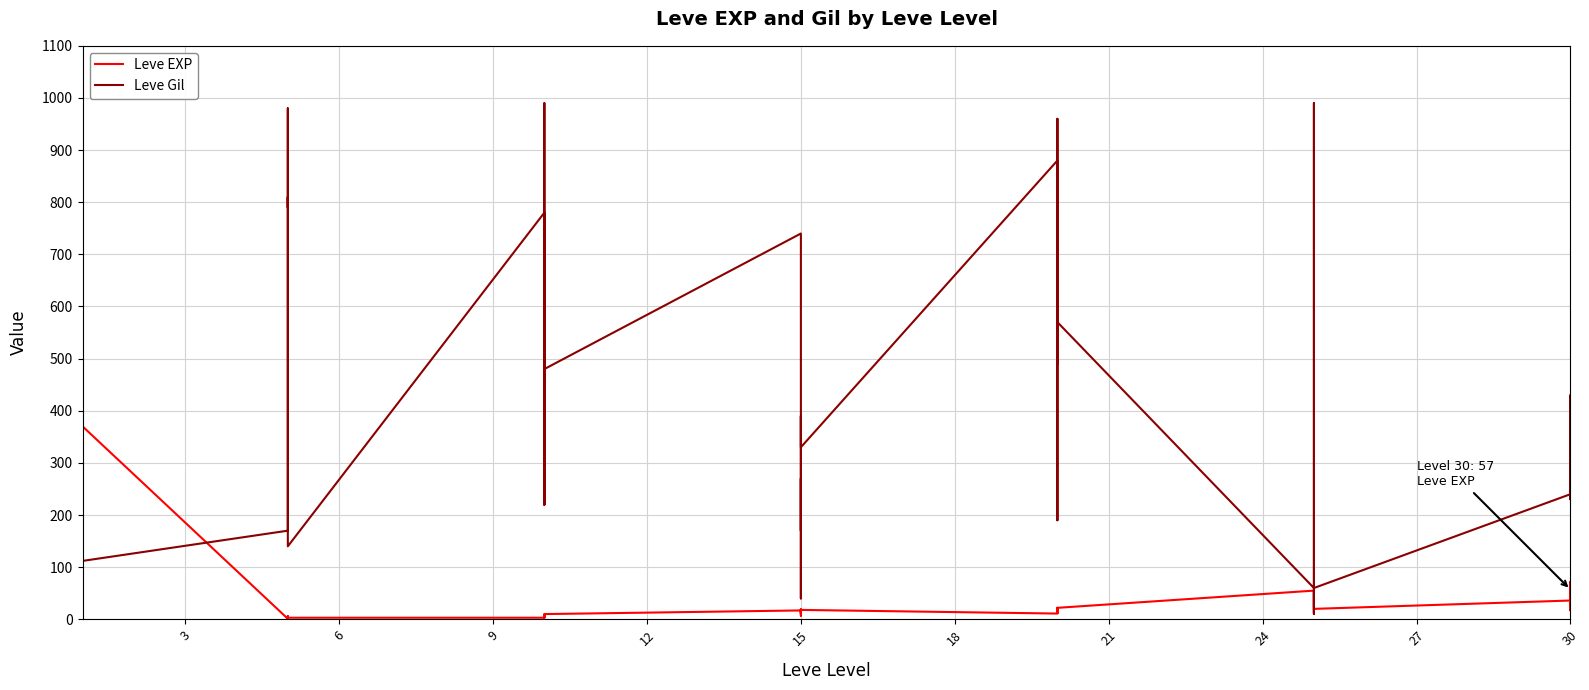

The Leve EXP series shows 28 at 15. True or false?

False